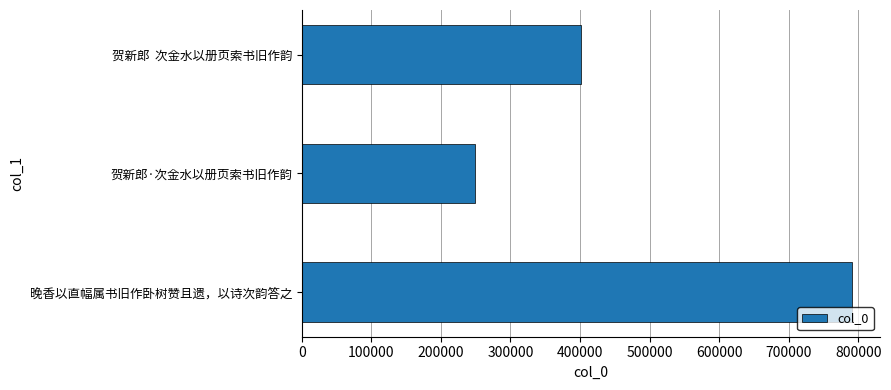

Rank the categories by value from lowest to highest.

贺新郎·次金水以册页索书旧作韵, 贺新郎  次金水以册页索书旧作韵, 晚香以直幅属书旧作卧树赞且遗，以诗次韵答之